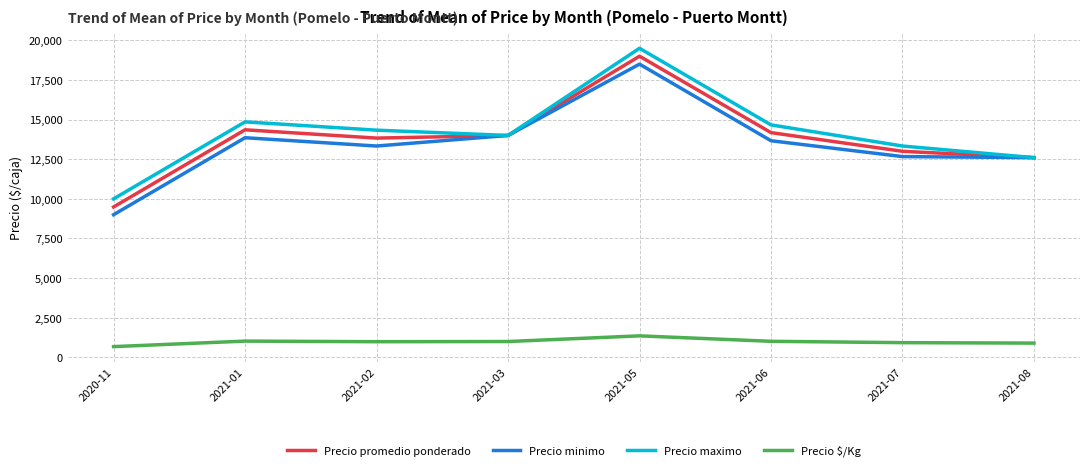

At which label is Precio minimo closest to 13750?

2021-06